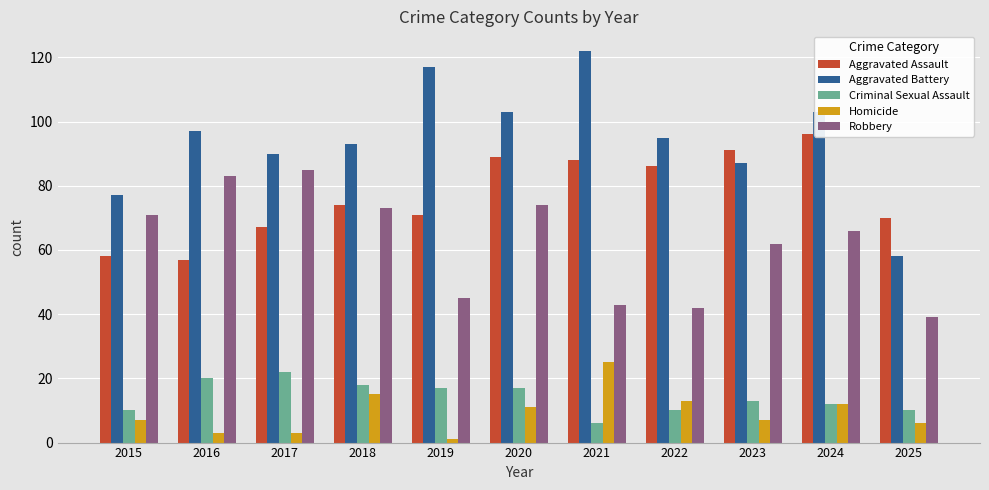

At which label is Aggravated Battery closest to 90?

2017